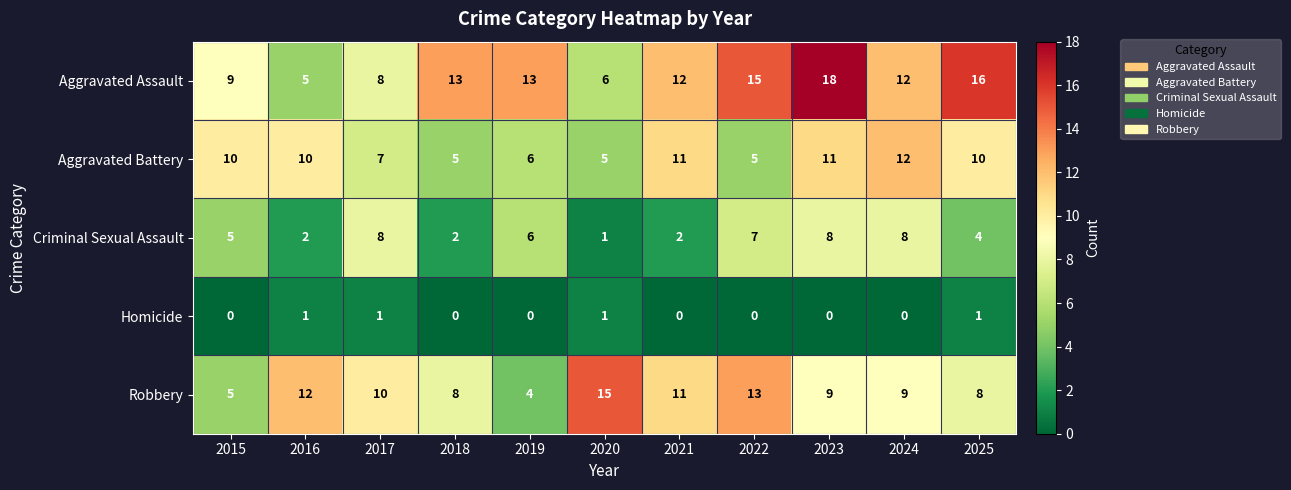

Which label corresponds to the largest value in the chart?

2023